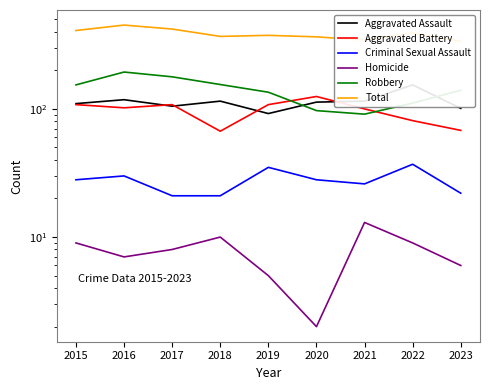

Is the value of Homicide at 2018 greater than the value of Criminal Sexual Assault at 2019?

No